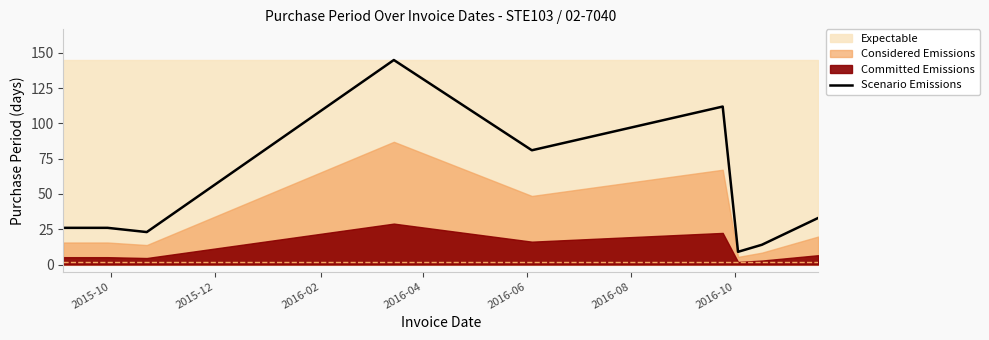

What is the approximate value at 2016-04?

145